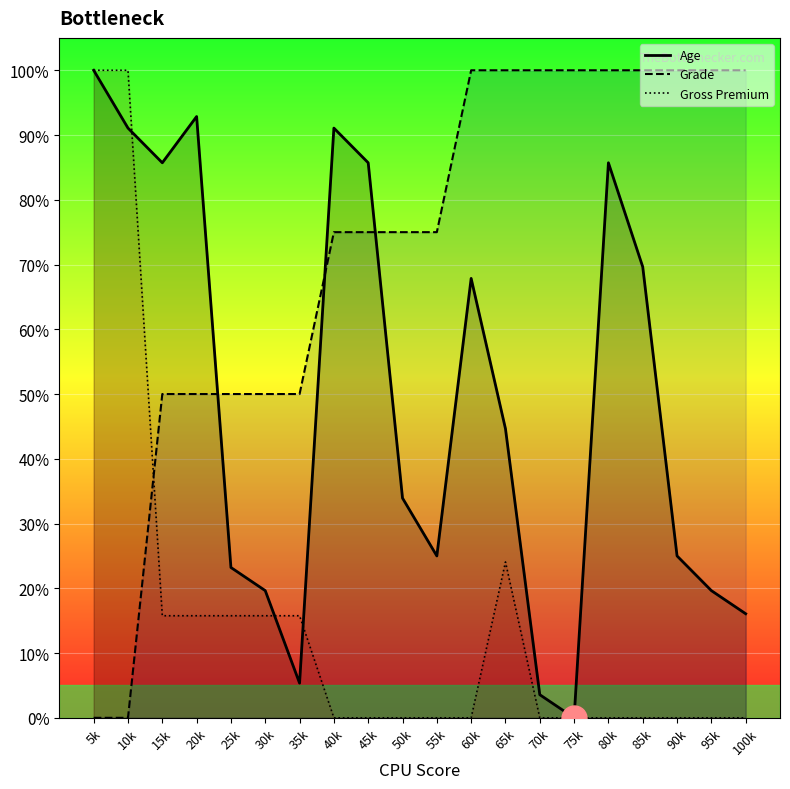

Where does the Age series first go above 44?

5k